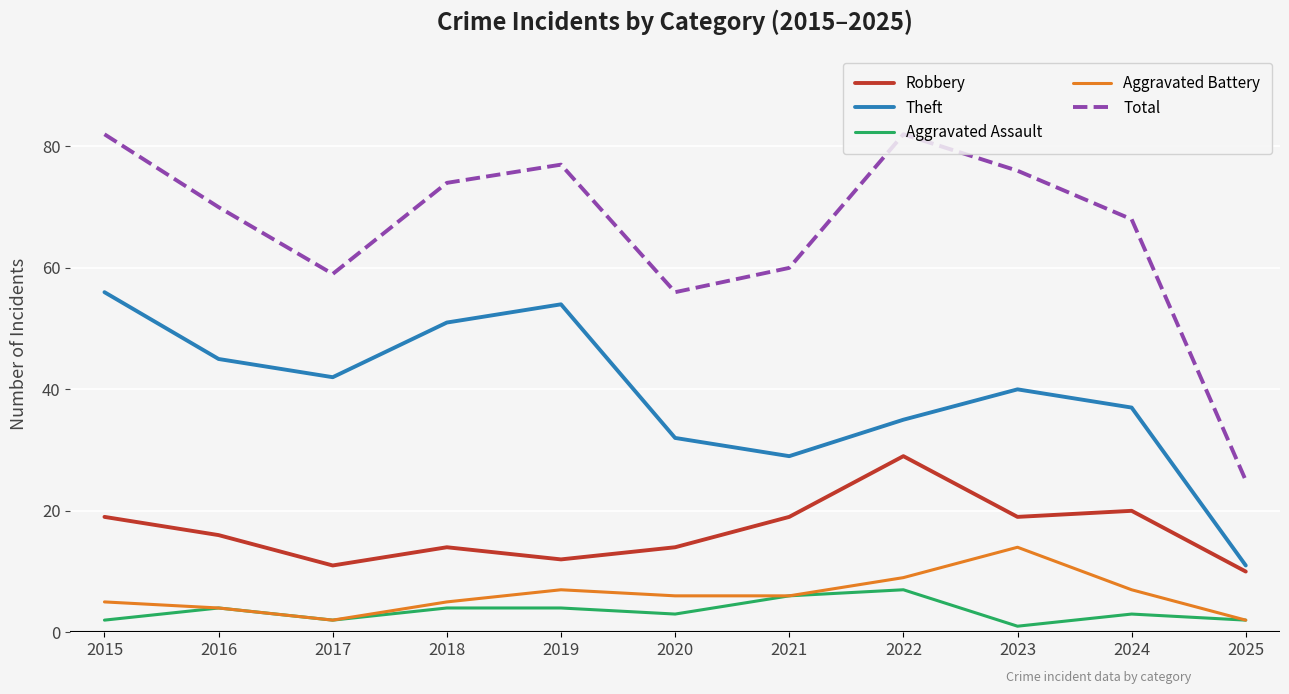

List the series in order of their peak value, lowest first.

Aggravated Assault, Aggravated Battery, Robbery, Theft, Total